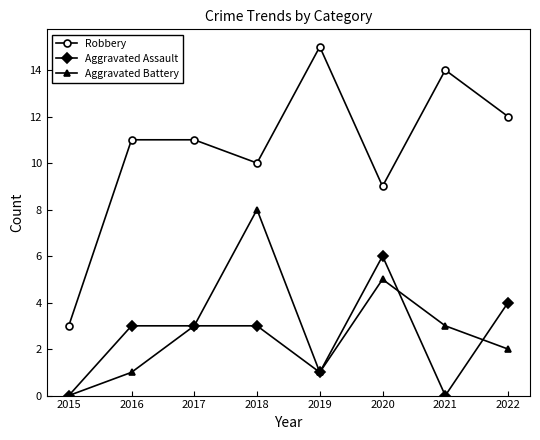

What value does the Robbery series have at 2018?

10